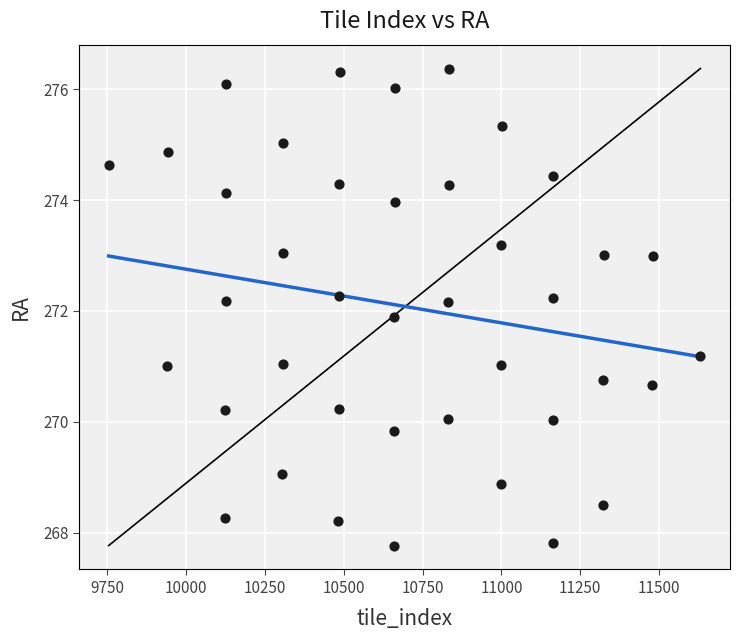

What is the range of X values (max minus min)?

1877.0